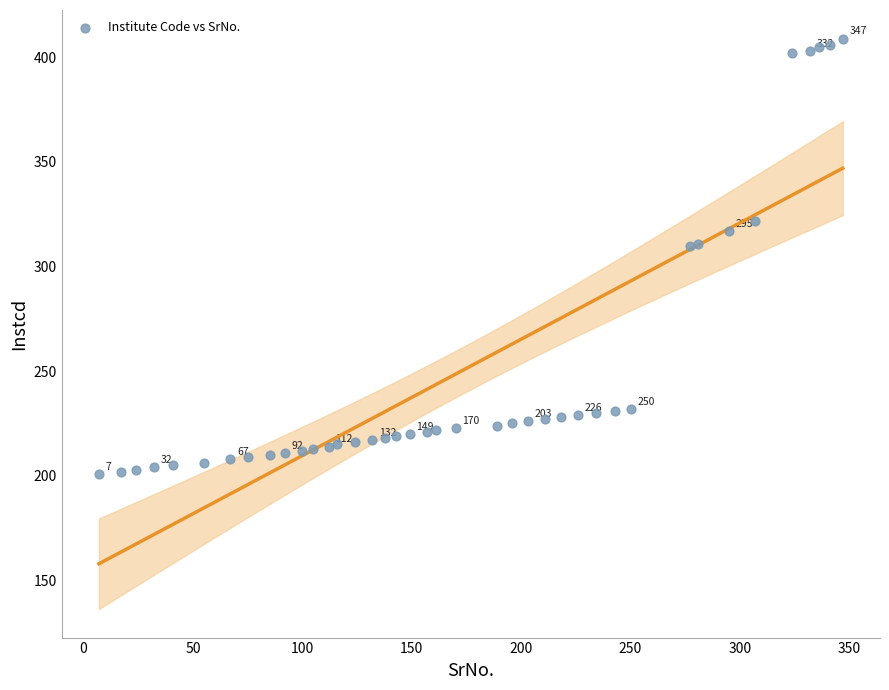

What is the range of X values (max minus min)?

340